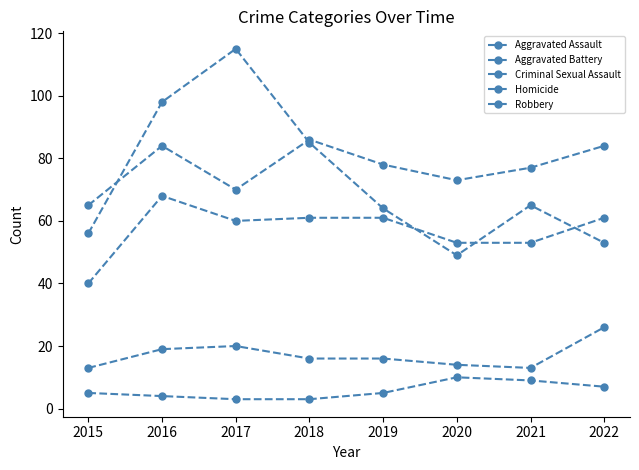

The value of Aggravated Assault at 2019 is 108. True or false?

False